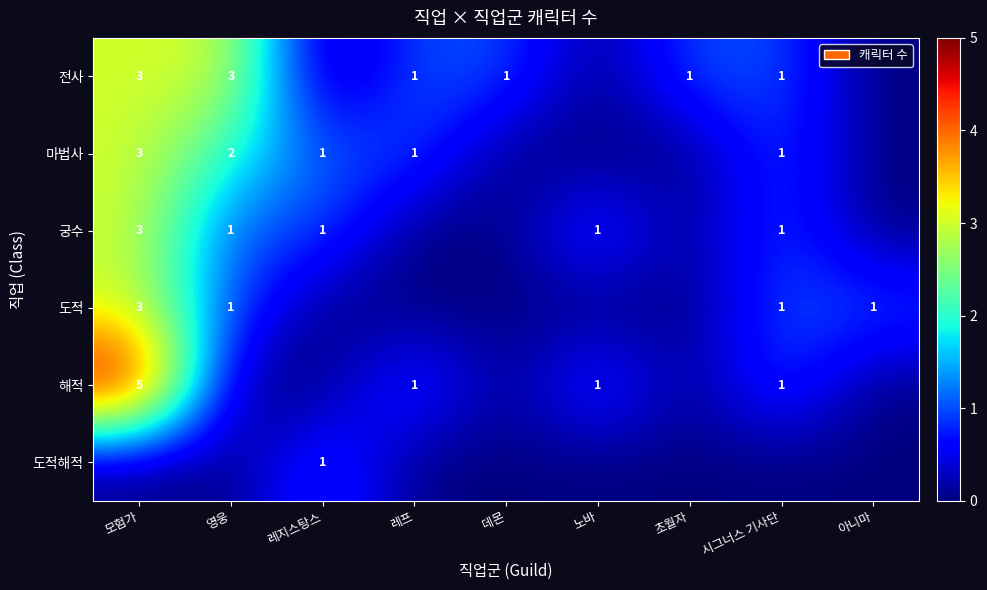

The 전사 series shows 0 at 시그너스 기사단. True or false?

False